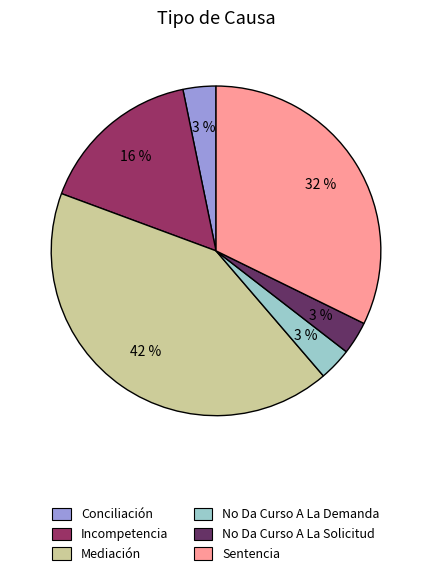

Is there a majority slice in this chart?

No